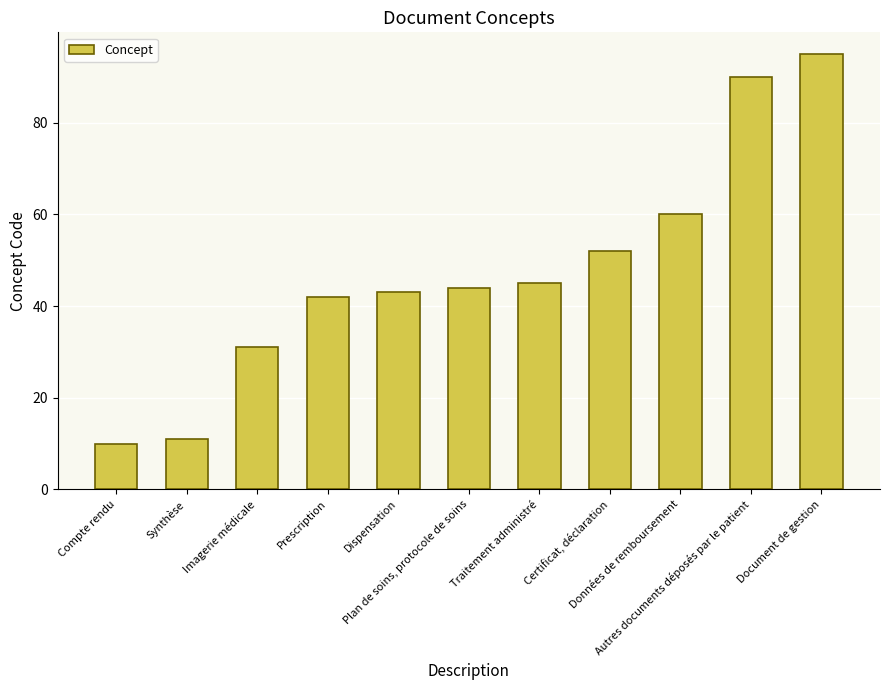

What position from the right is Traitement administré?

5